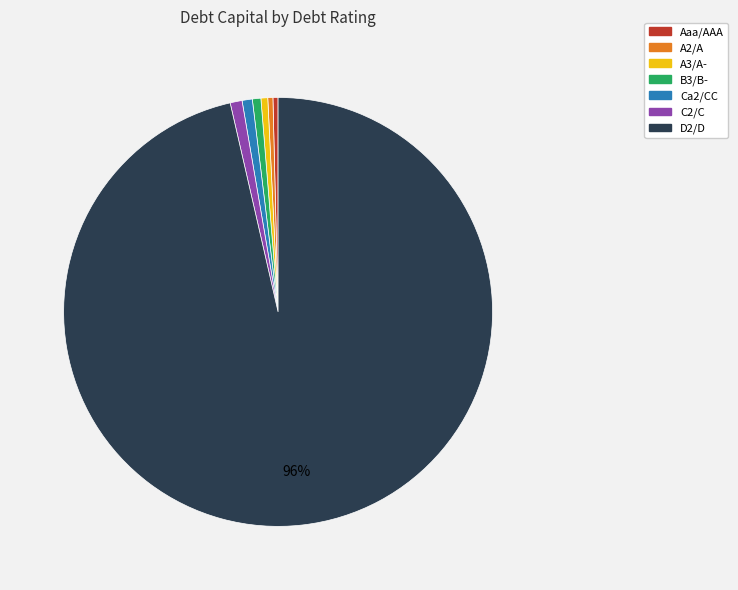

To the nearest percent, what is the combined percentage of B3/B- and A2/A?

1%